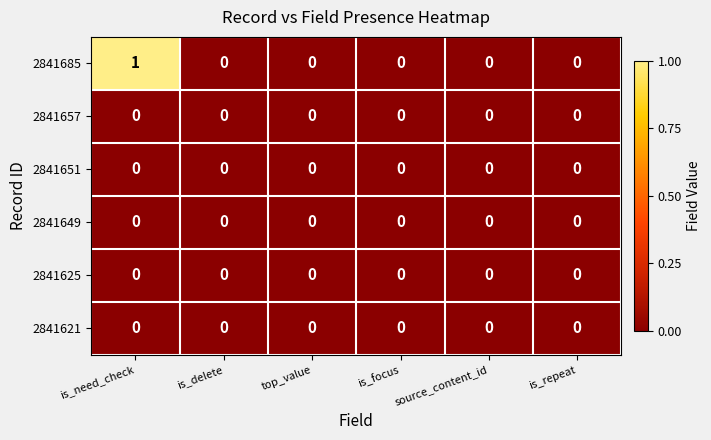

Which category has the highest value across all series?

is_need_check